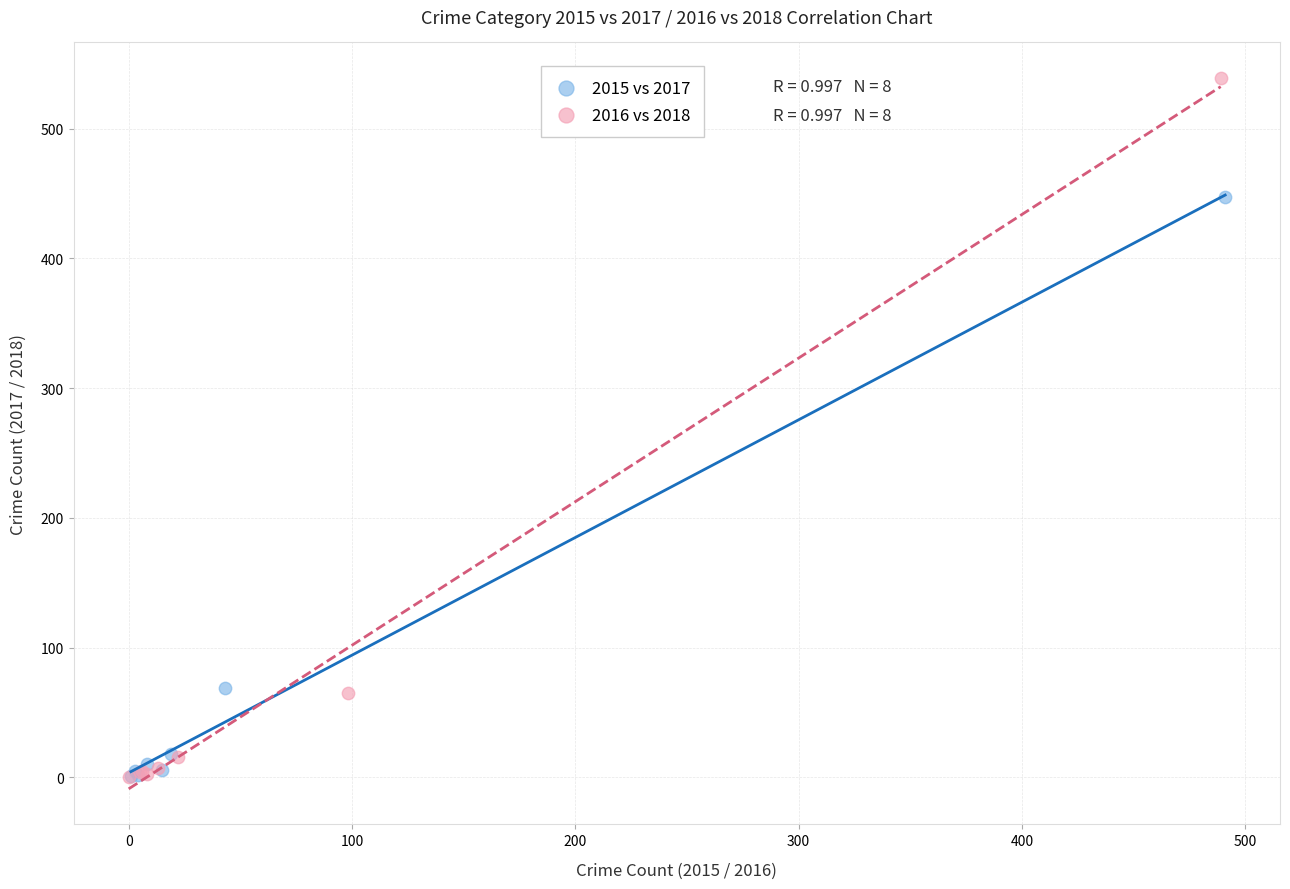

Which series contains the highest Y value?

2016 vs 2018